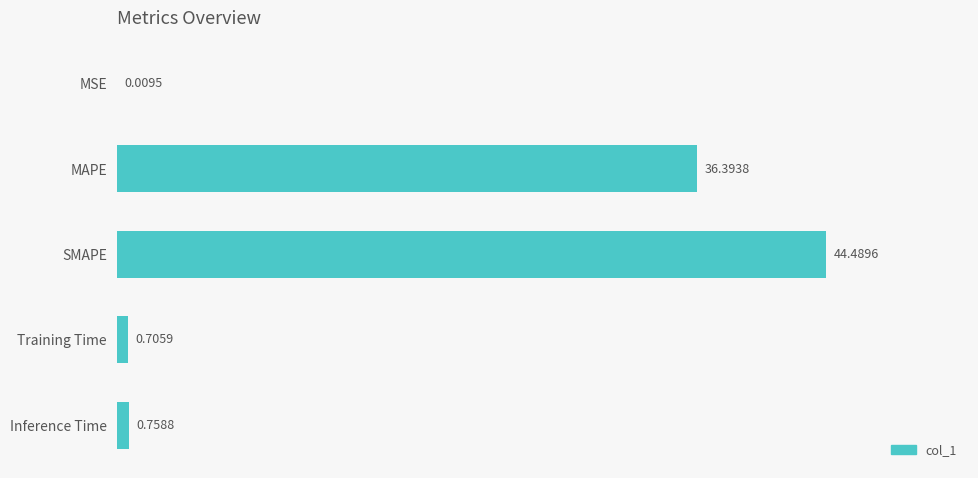

What is the change in value from Training Time to Inference Time?

+0.1